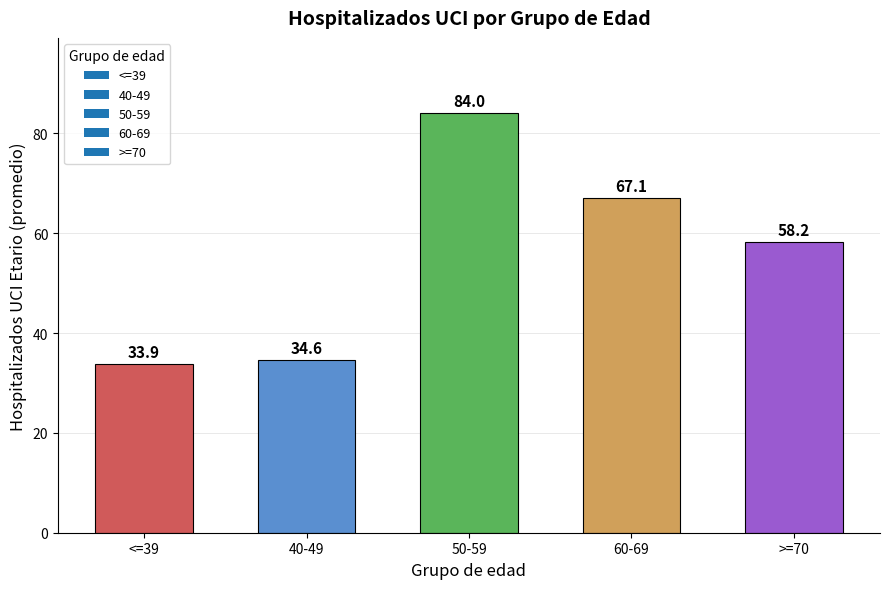

Rank the categories by value from lowest to highest.

<=39, 40-49, >=70, 60-69, 50-59